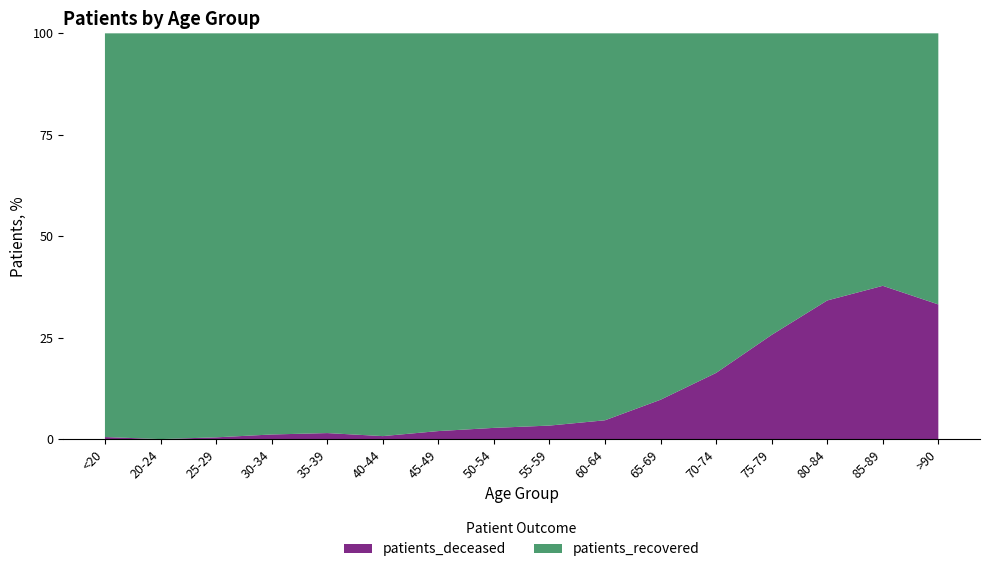

Reading left to right, transcribe all the data shown in this chart.

patients_deceased: <20=2	20-24=0	25-29=1	30-34=3	35-39=5	40-44=3	45-49=14	50-54=29	55-59=41	60-64=65	65-69=132	70-74=296	75-79=491	80-84=562	85-89=431	>90=149
patients_recovered: <20=393	20-24=114	25-29=230	30-34=261	35-39=332	40-44=404	45-49=694	50-54=1020	55-59=1190	60-64=1337	65-69=1229	70-74=1519	75-79=1421	80-84=1083	85-89=710	>90=300